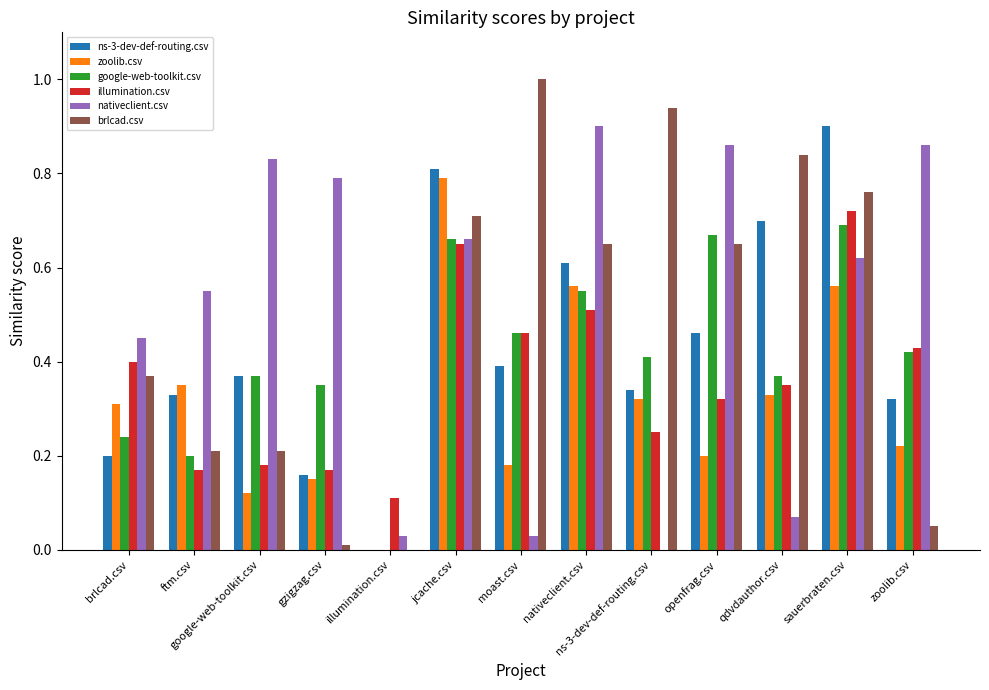

Which category has the highest value in the nativeclient.csv series?

nativeclient.csv